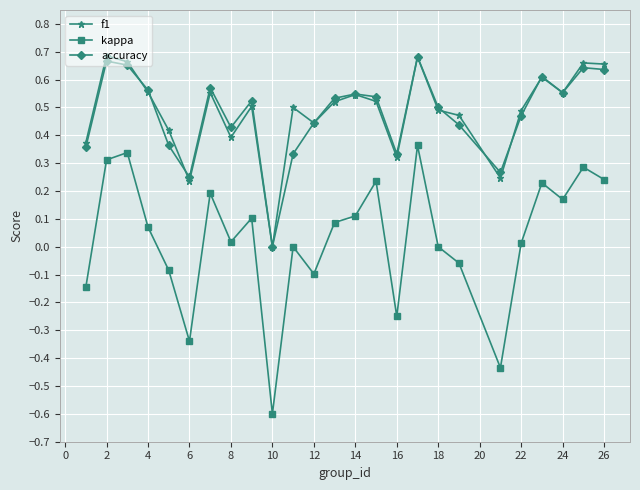

How many lines are shown in the chart?

3